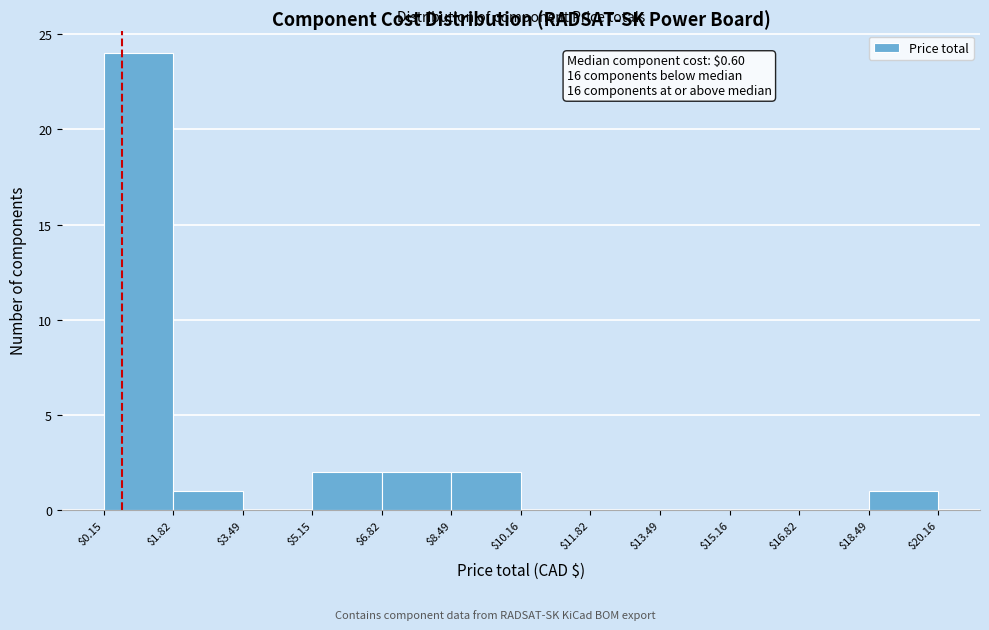

Which range on the x-axis has the tallest bar?

$0.15 to $1.82